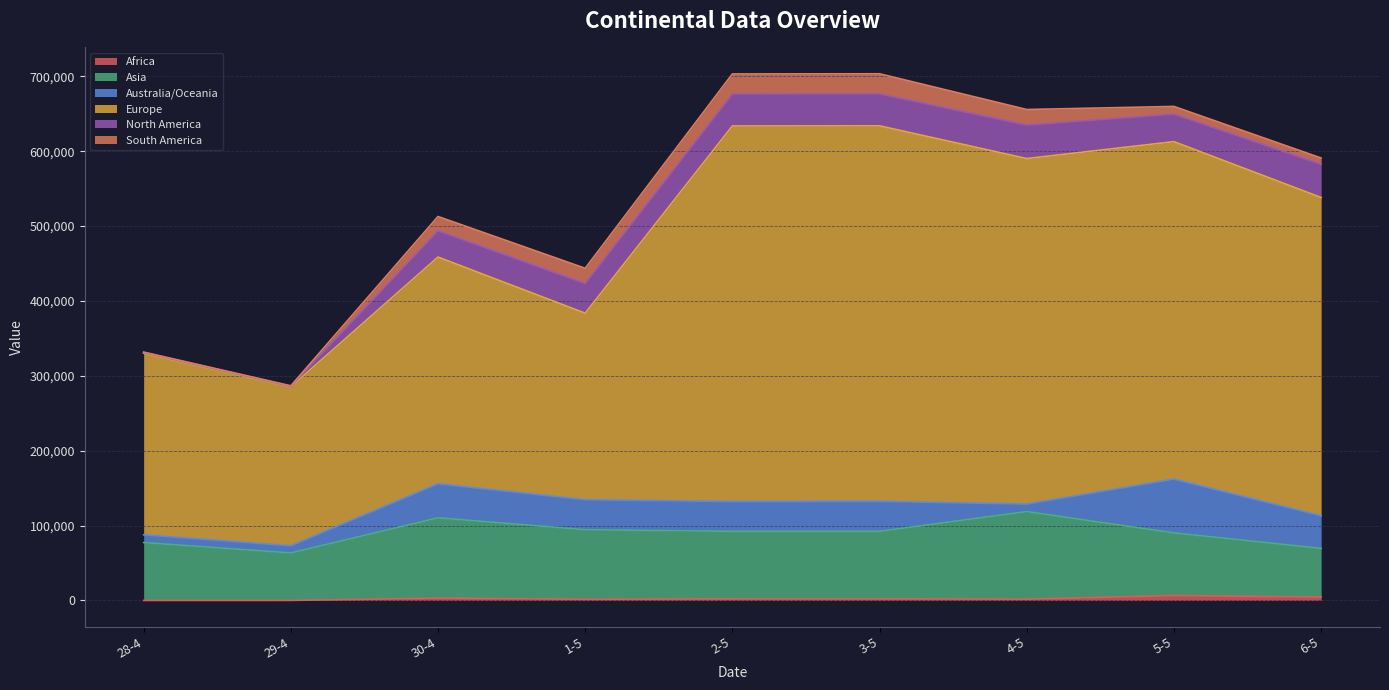

Does the chart have visible grid lines?

Yes